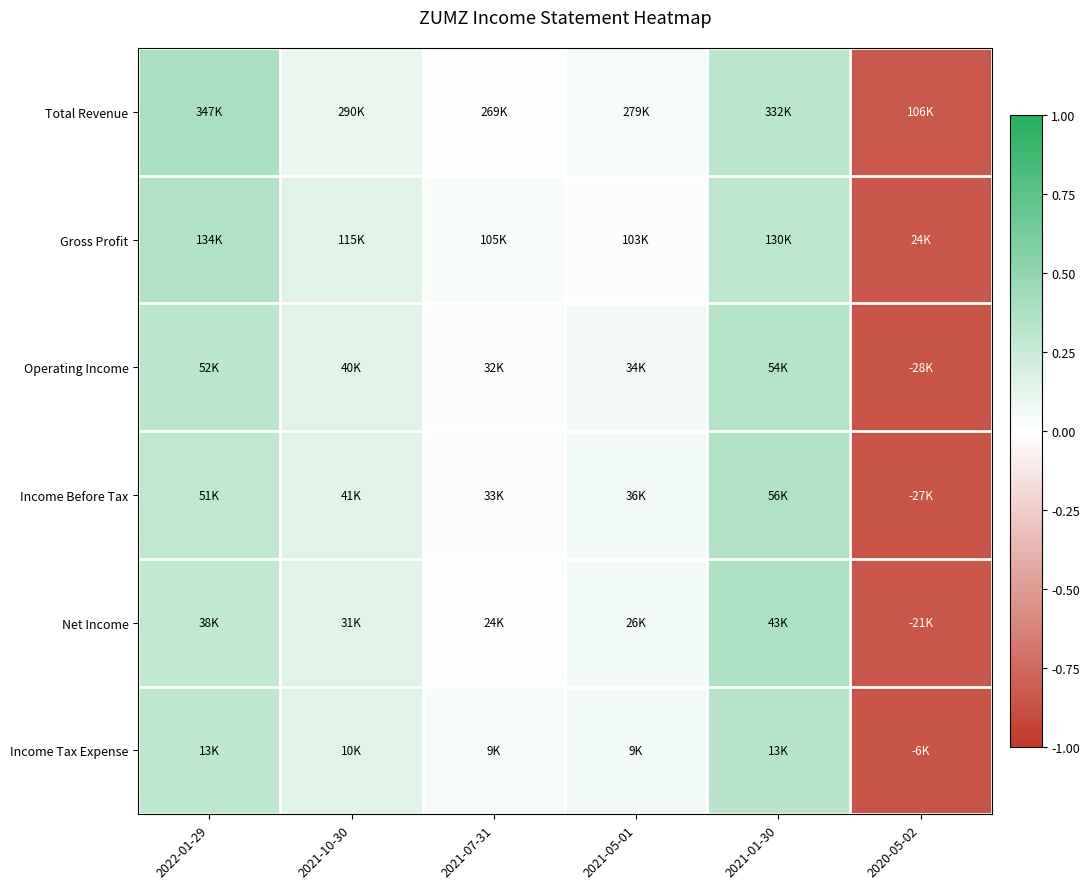

Which series has the largest range (max minus min)?

Total Revenue